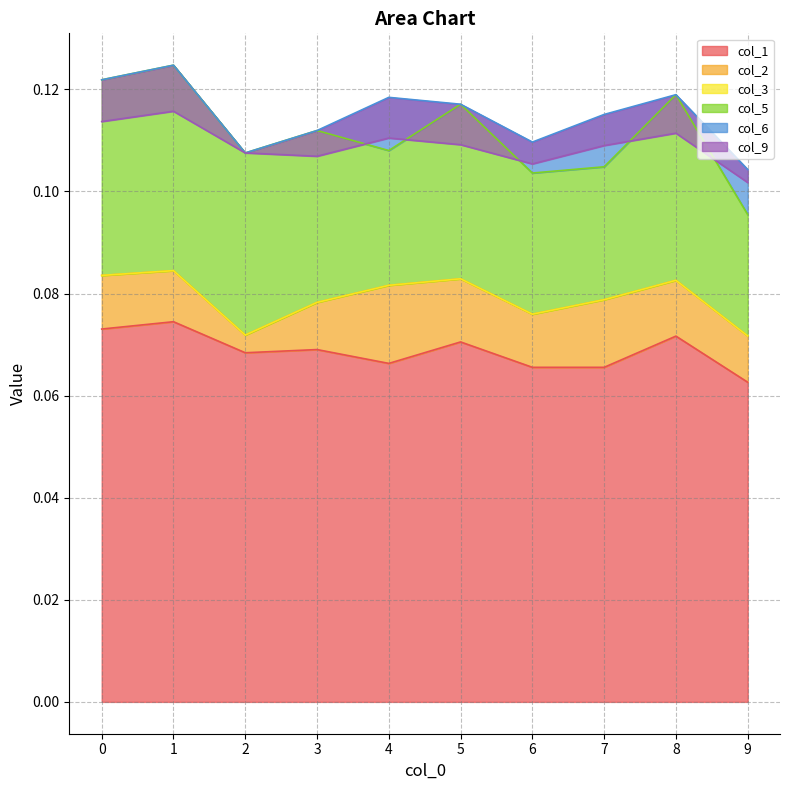

Which category has the lowest value in the col_1 series?

9